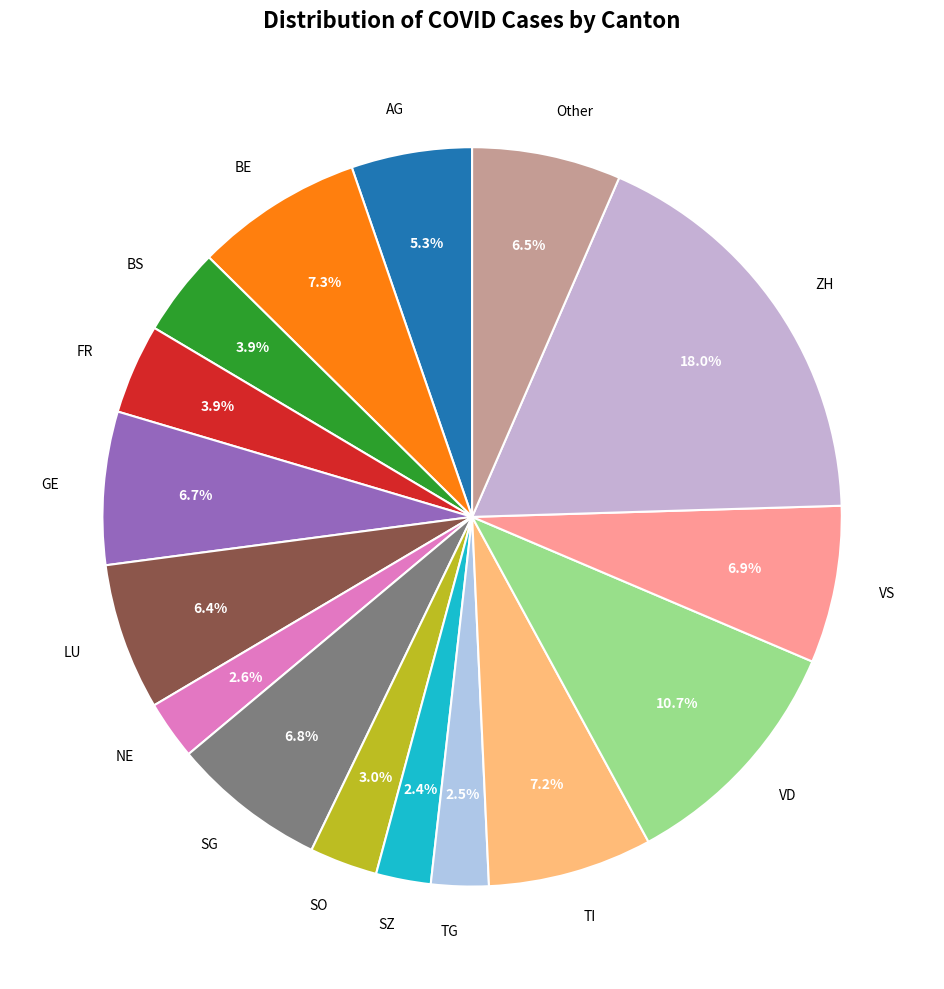

Do TG and AG together represent more than half of the pie?

No